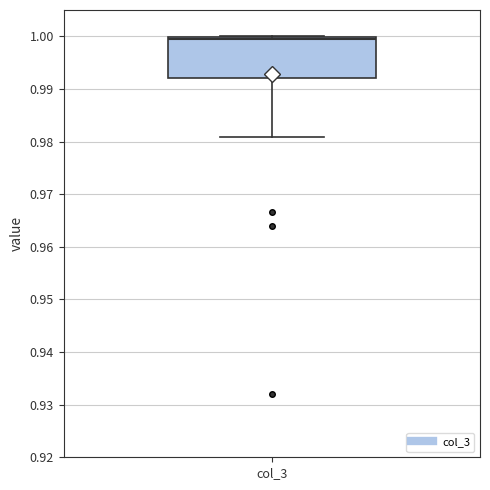

Where does the lower whisker of the box for col_3 end on the y-axis? The values are not printed on the chart, so give them approximately, as read against the axis.

0.981